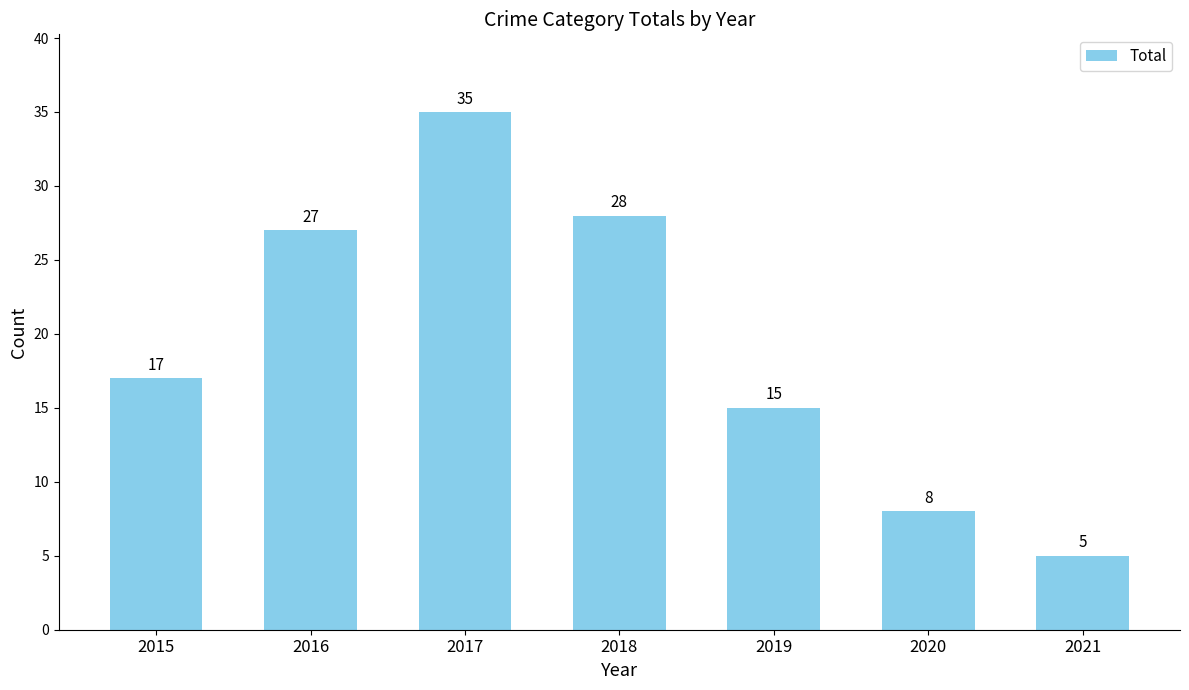

What is the value of the 3rd bar from the left?

35